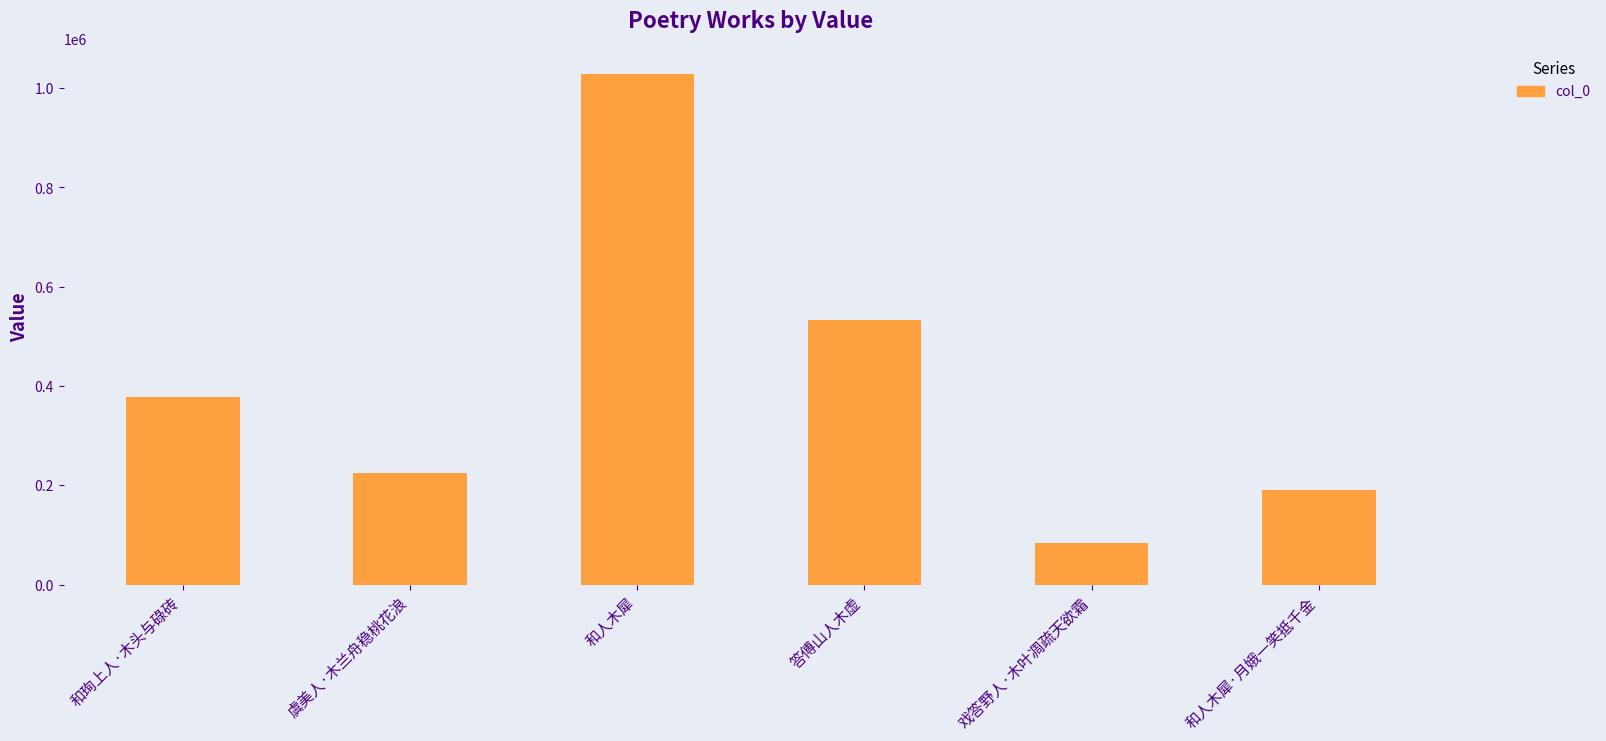

What is the value of the 3rd bar from the left?

1028896